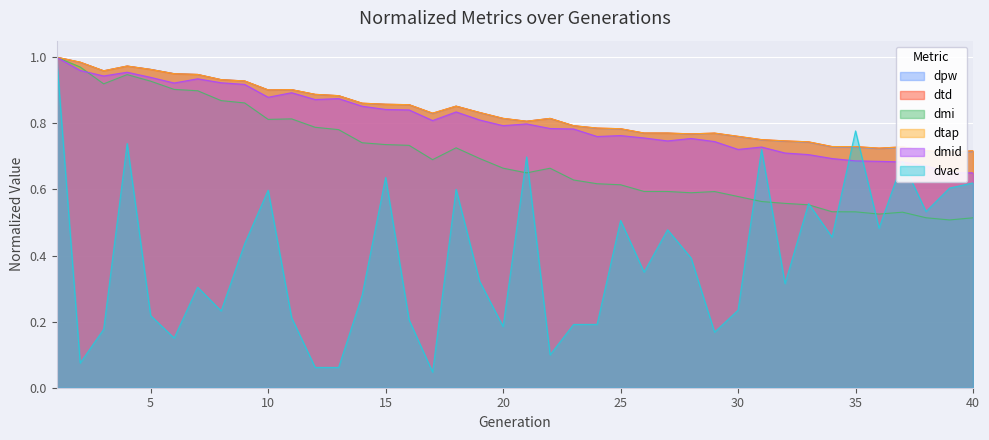

Reading right to left, extract all data points from this chart.

dpw: 0.7	0.7	0.7	0.7	0.7	0.7	0.7	0.7	0.7	0.7	0.8	0.8	0.8	0.8	0.8	0.8	0.8	0.8	0.8	0.8	0.8	0.8	0.9	0.8	0.9	0.9	0.9	0.9	0.9	0.9	0.9	0.9	0.9	0.9	1.0	1.0	1.0	1.0	1.0	1.0
dtd: 0.7	0.7	0.7	0.7	0.7	0.7	0.7	0.7	0.7	0.8	0.8	0.8	0.8	0.8	0.8	0.8	0.8	0.8	0.8	0.8	0.8	0.8	0.9	0.8	0.9	0.9	0.9	0.9	0.9	0.9	0.9	0.9	0.9	0.9	1.0	1.0	1.0	1.0	1.0	1.0
dmi: 0.5	0.5	0.5	0.5	0.5	0.5	0.5	0.6	0.6	0.6	0.6	0.6	0.6	0.6	0.6	0.6	0.6	0.6	0.7	0.7	0.7	0.7	0.7	0.7	0.7	0.7	0.7	0.8	0.8	0.8	0.8	0.9	0.9	0.9	0.9	0.9	0.9	0.9	1.0	1.0
dtap: 0.7	0.7	0.7	0.7	0.7	0.7	0.7	0.7	0.7	0.8	0.8	0.8	0.8	0.8	0.8	0.8	0.8	0.8	0.8	0.8	0.8	0.8	0.9	0.8	0.9	0.9	0.9	0.9	0.9	0.9	0.9	0.9	0.9	0.9	1.0	1.0	1.0	1.0	1.0	1.0
dmid: 0.7	0.7	0.7	0.7	0.7	0.7	0.7	0.7	0.7	0.7	0.7	0.7	0.8	0.7	0.8	0.8	0.8	0.8	0.8	0.8	0.8	0.8	0.8	0.8	0.8	0.8	0.9	0.9	0.9	0.9	0.9	0.9	0.9	0.9	0.9	0.9	1.0	0.9	1.0	1.0
dvac: 0.6	0.6	0.5	0.7	0.5	0.8	0.5	0.6	0.3	0.7	0.2	0.2	0.4	0.5	0.3	0.5	0.2	0.2	0.1	0.7	0.2	0.3	0.6	0.0	0.2	0.6	0.3	0.1	0.1	0.2	0.6	0.4	0.2	0.3	0.2	0.2	0.7	0.2	0.1	1.0